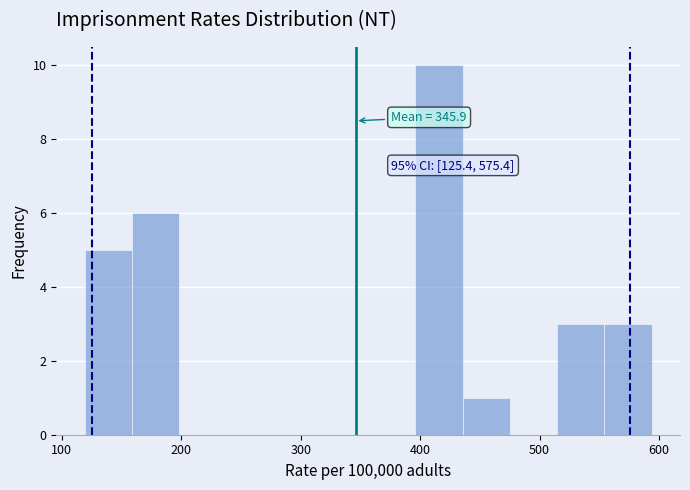

Around what value on the x-axis is the tallest bar? Give the approximate position of its centre, as read against the axis.

420